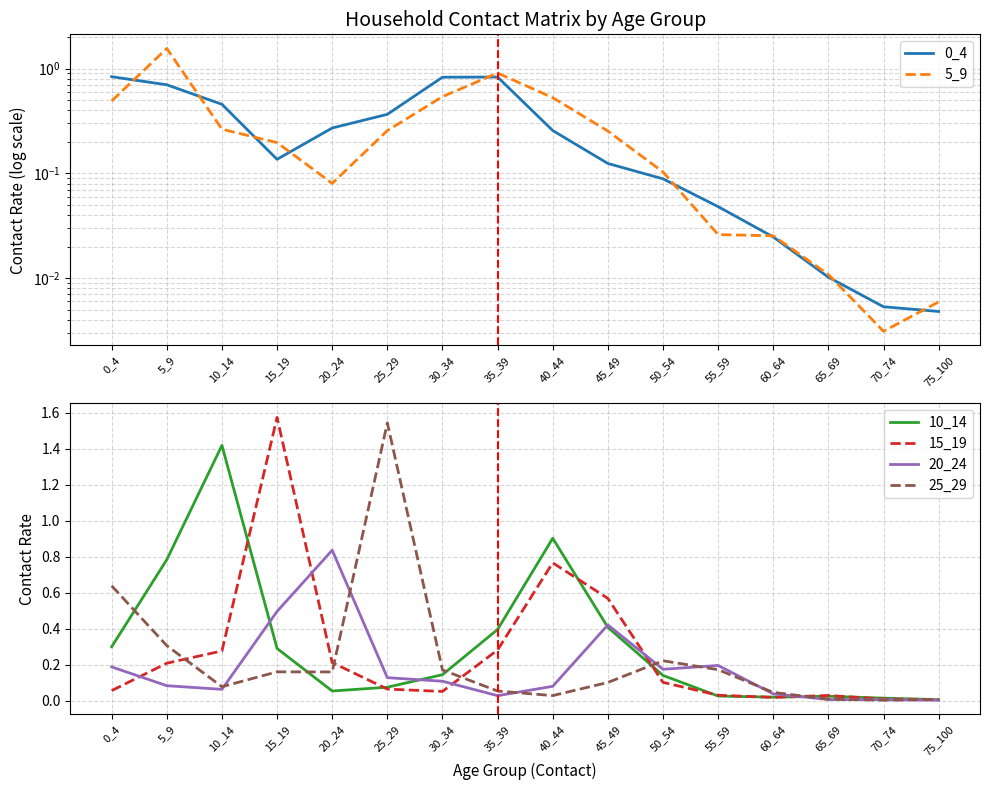

At which label is 15_19 closest to 0?

75_100